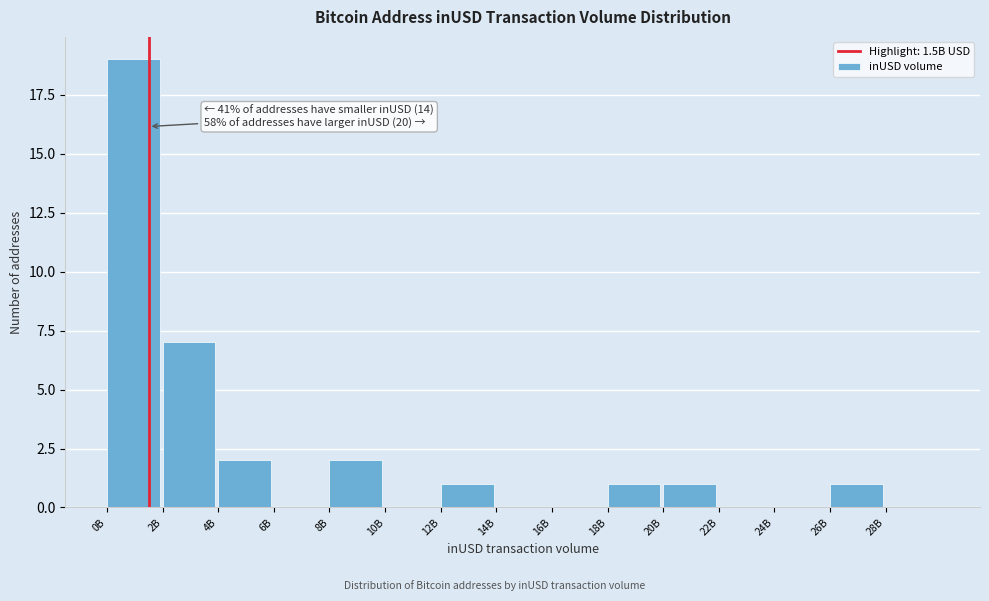

Reading left to right, list all the values displayed in this chart.

0B=19	2B=7	4B=2	6B=0	8B=2	10B=0	12B=1	14B=0	16B=0	18B=1	20B=1	22B=0	24B=0	26B=1	28B=0